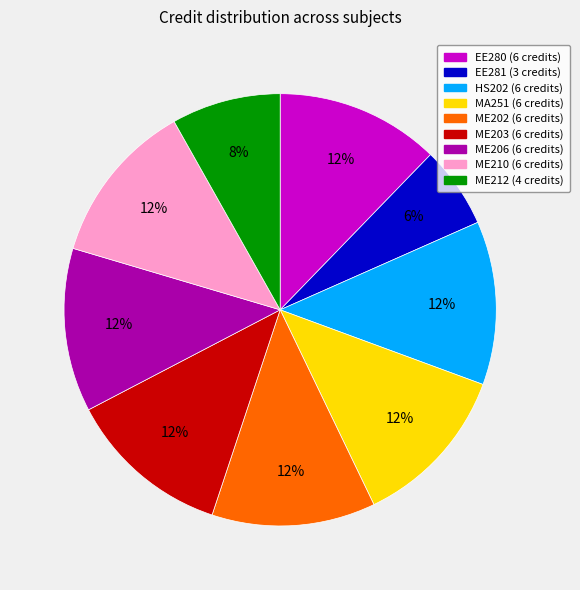

Count the number of slices in the pie.

9